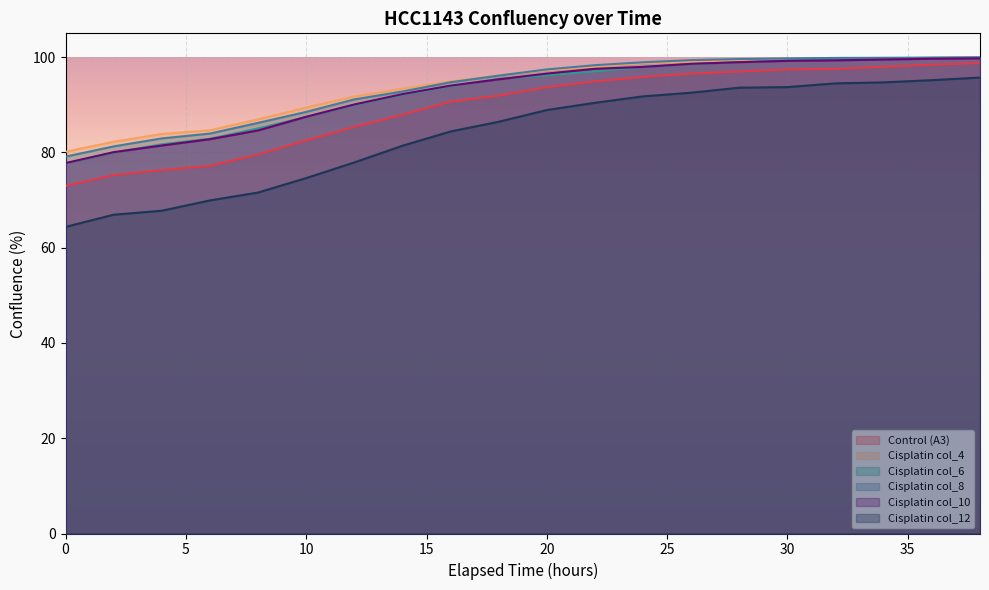

Reading right to left, transcribe all the data shown in this chart.

Control (A3): 38=98.8	36=98.4	34=98.0	32=97.5	30=97.4	28=97.0	26=96.5	24=95.9	22=94.9	20=93.7	18=91.9	16=90.7	14=87.9	12=85.4	10=82.5	8=79.6	6=77.2	4=76.3	2=75.2	0=73.0
Cisplatin col_4: 38=99.9	36=99.9	34=99.7	32=99.7	30=99.6	28=99.4	26=99.1	24=98.8	22=98.0	20=97.3	18=96.1	16=94.9	14=93.4	12=91.8	10=89.4	8=86.9	6=84.7	4=83.9	2=82.2	0=80.1
Cisplatin col_6: 38=99.9	36=99.8	34=99.7	32=99.5	30=99.3	28=99.0	26=98.5	24=97.9	22=97.0	20=96.2	18=95.4	16=93.9	14=92.1	12=89.9	10=87.4	8=85.0	6=82.9	4=81.7	2=80.0	0=77.7
Cisplatin col_8: 38=100.0	36=99.9	34=99.9	32=99.8	30=99.7	28=99.6	26=99.4	24=98.9	22=98.3	20=97.4	18=96.1	16=94.7	14=92.8	12=91.1	10=88.5	8=86.2	6=84.0	4=82.9	2=81.3	0=79.1
Cisplatin col_10: 38=99.8	36=99.7	34=99.5	32=99.3	30=99.2	28=98.9	26=98.6	24=98.0	22=97.6	20=96.6	18=95.3	16=94.0	14=92.2	12=90.1	10=87.5	8=84.6	6=82.8	4=81.5	2=80.1	0=77.8
Cisplatin col_12: 38=95.7	36=95.2	34=94.7	32=94.5	30=93.7	28=93.6	26=92.5	24=91.8	22=90.4	20=88.9	18=86.4	16=84.4	14=81.4	12=77.9	10=74.6	8=71.6	6=69.9	4=67.8	2=66.9	0=64.4